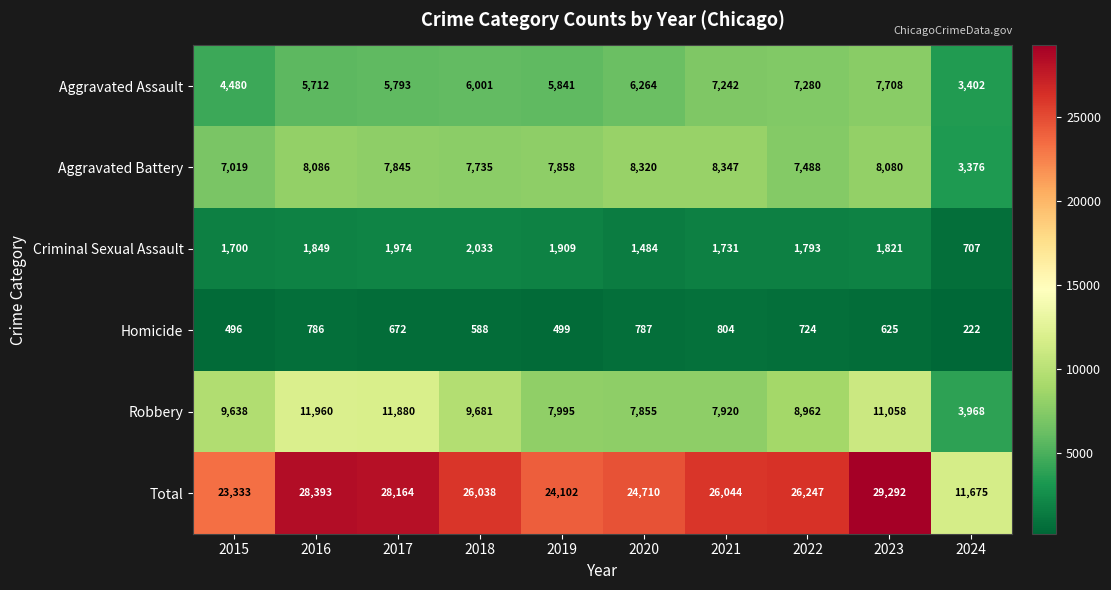

List the labels in order of Homicide value, largest first.

2021, 2020, 2016, 2022, 2017, 2023, 2018, 2019, 2015, 2024